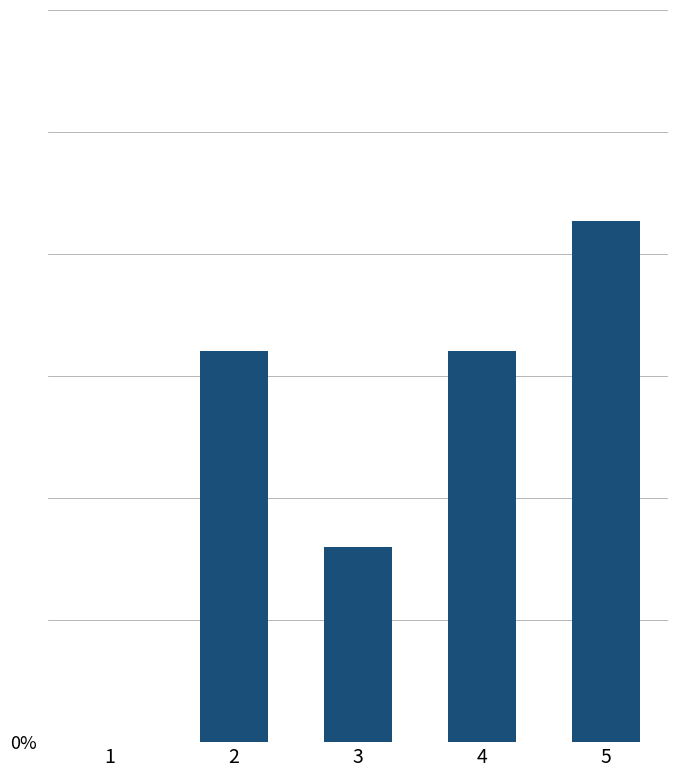

Are the bars horizontal?

No